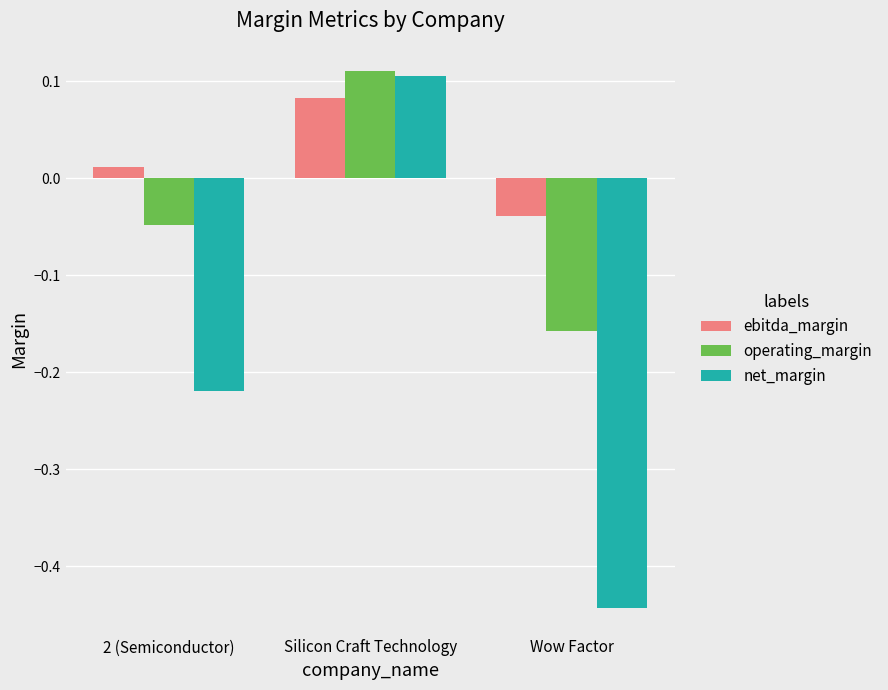

How many net_margin values are between 0 and 1?

1